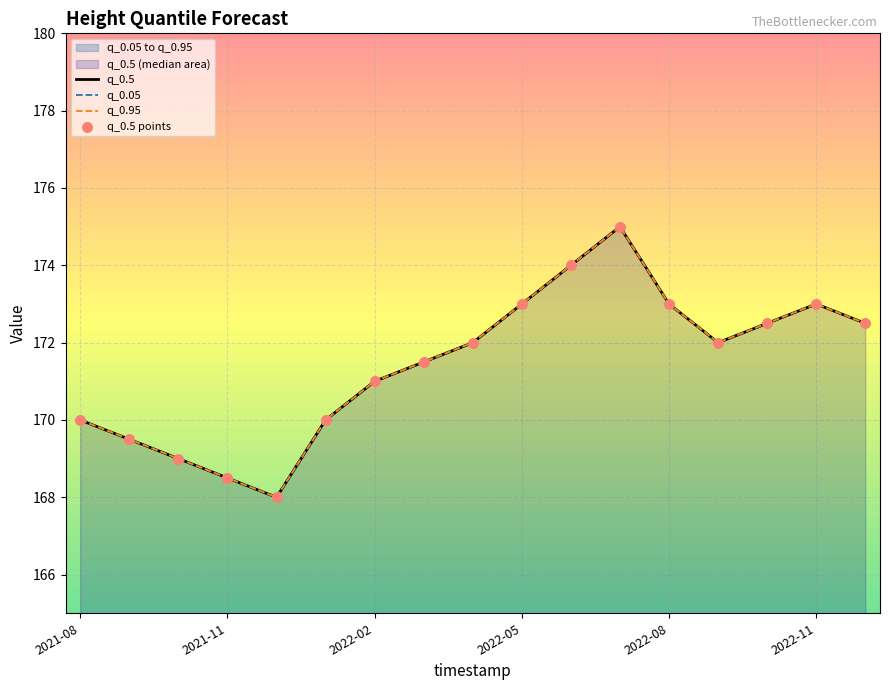

Is the value of q_0.05 at 2022-10-01 greater than the value of q_0.95 at 2021-10-01?

Yes